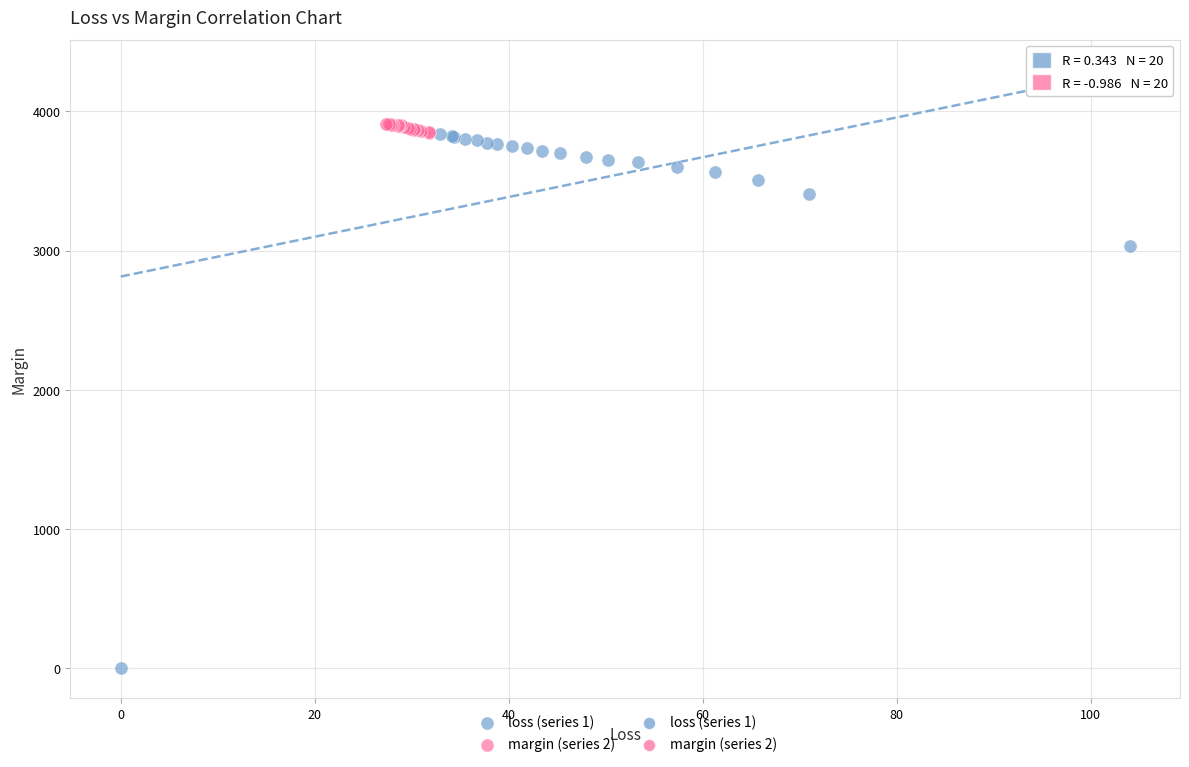

Which series contains the lowest Y value?

loss (series 1)